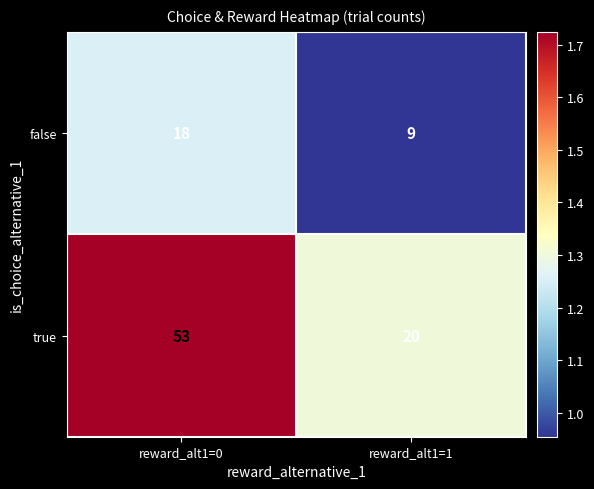

Which series has the largest total across all categories?

true